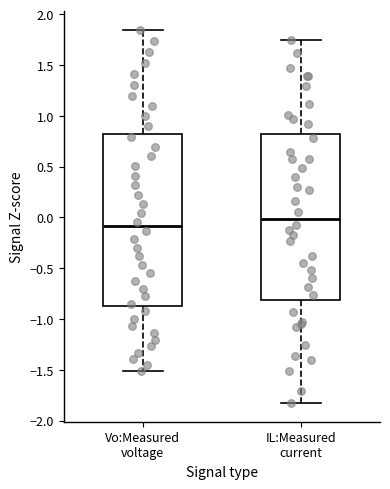

Comparing the boxes themselves (not the whiskers), which one is the tallest?

Vo:Measured voltage